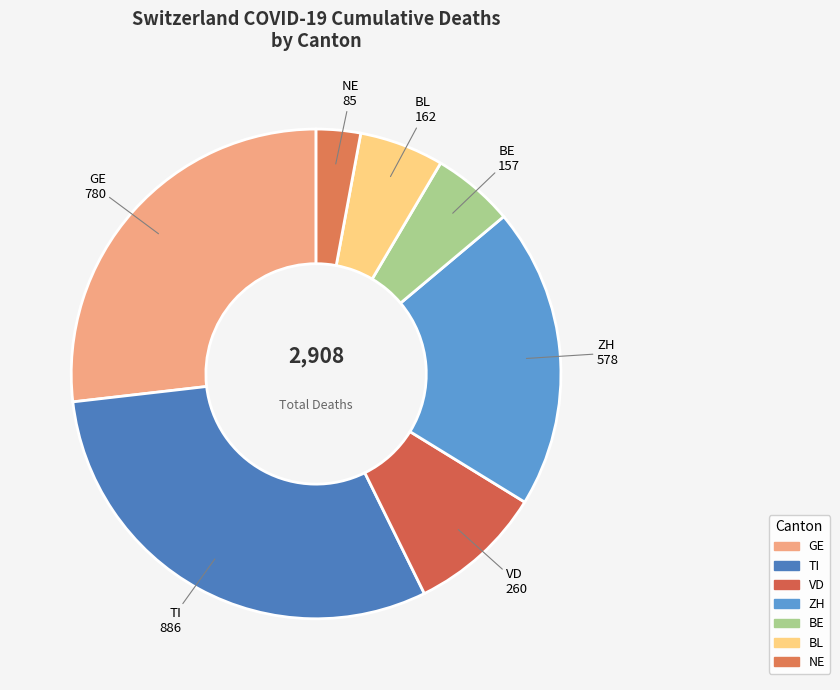

How many segments does this pie chart have?

7